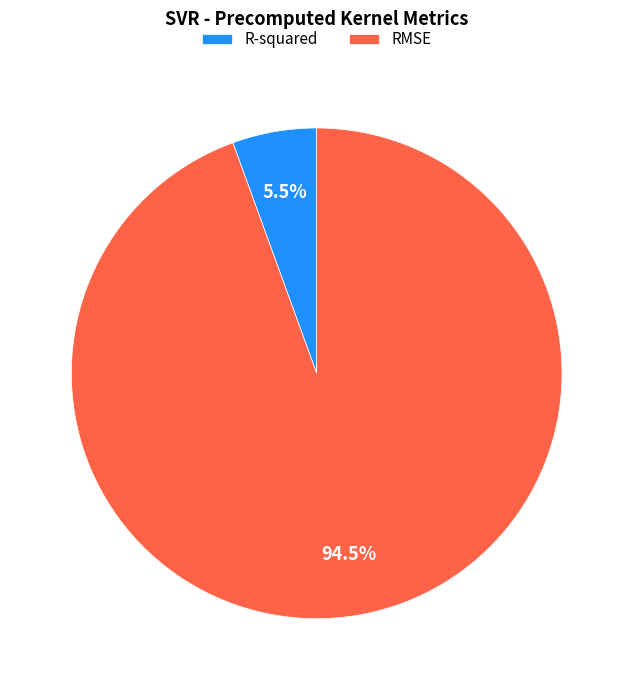

To the nearest percent, what is the average slice percentage?

50%